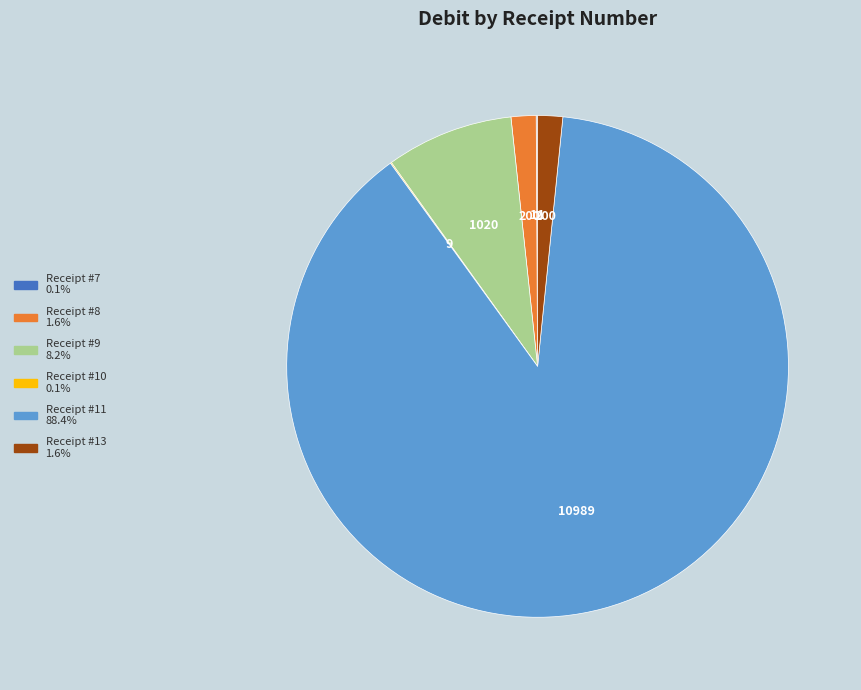

Does any single category account for the majority?

Yes